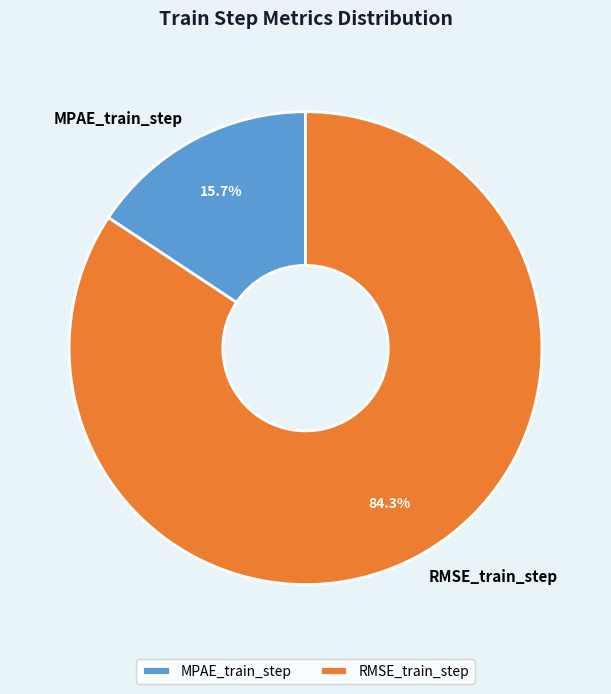

Is there any slice that represents more than half of the pie?

Yes